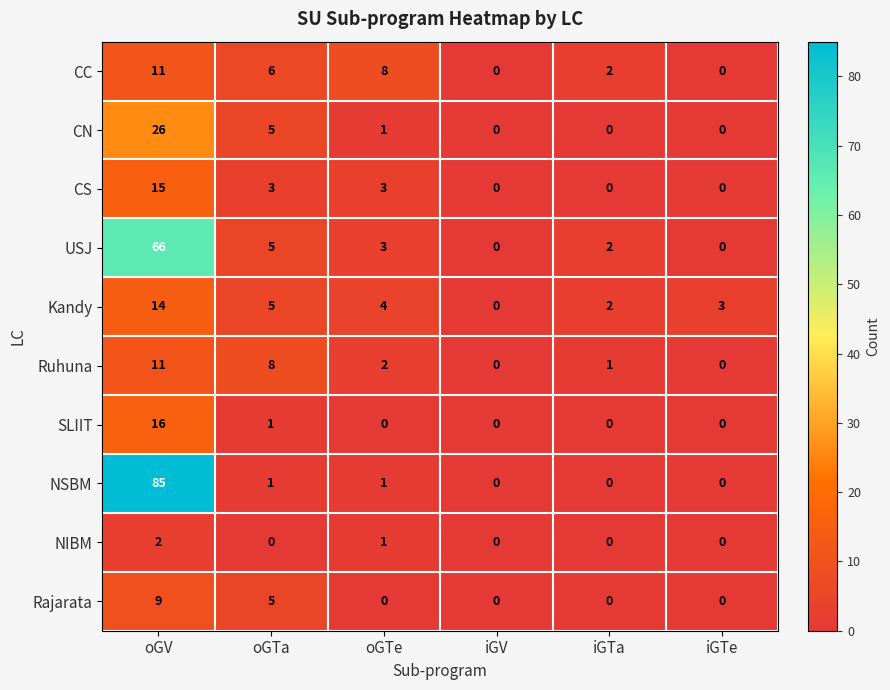

Between oGTe and iGV, which series saw the biggest shift?

CC